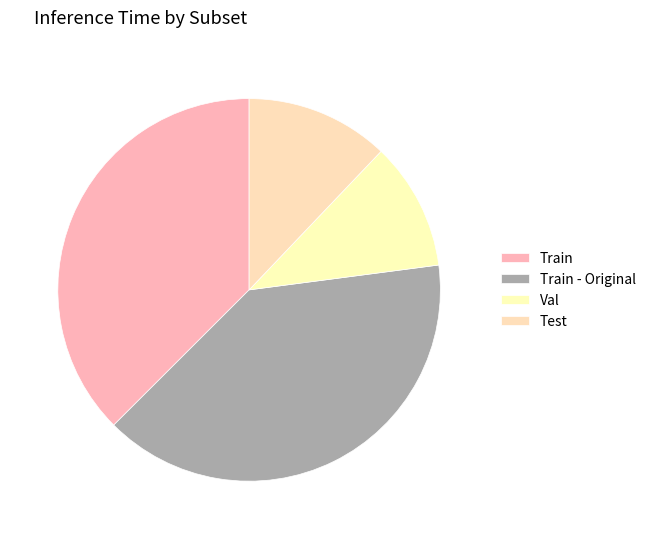

How many slices are in this pie chart?

4